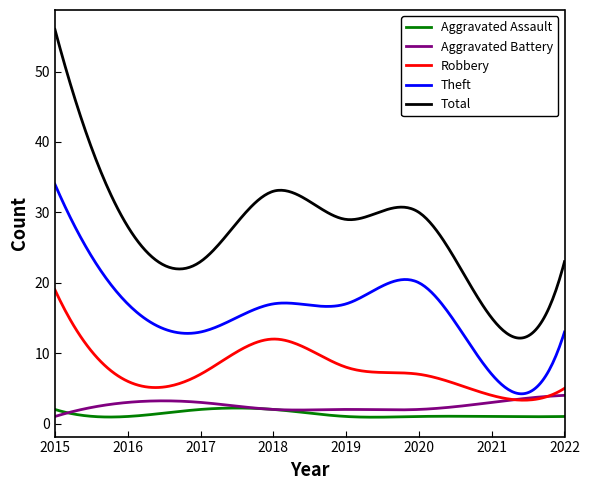

Which series has the largest range (max minus min)?

Total